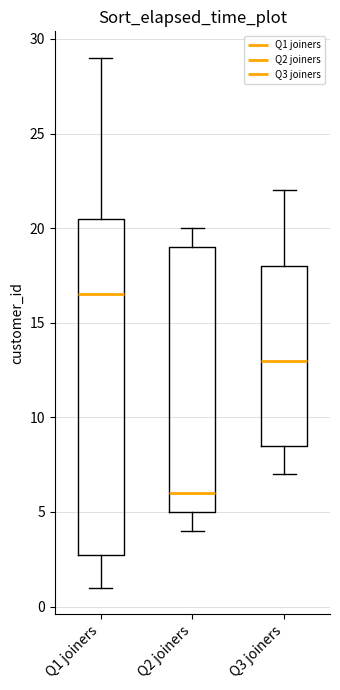

Where is the upper edge of the box for Q2 joiners on the y-axis? The values are not printed on the chart, so give them approximately, as read against the axis.

19.0